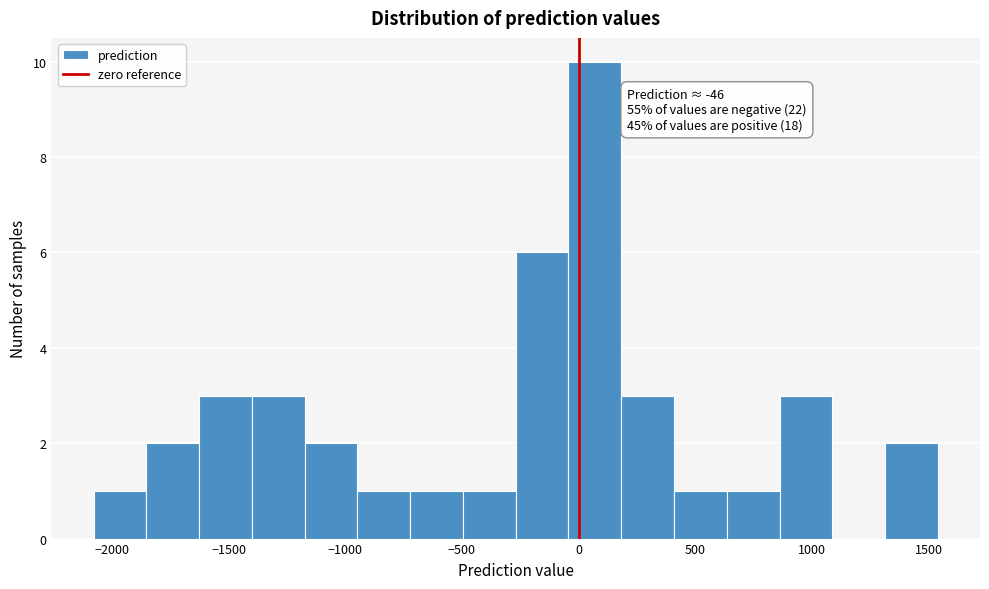

Over which range of the x-axis is the bar tallest?

-50 to 200